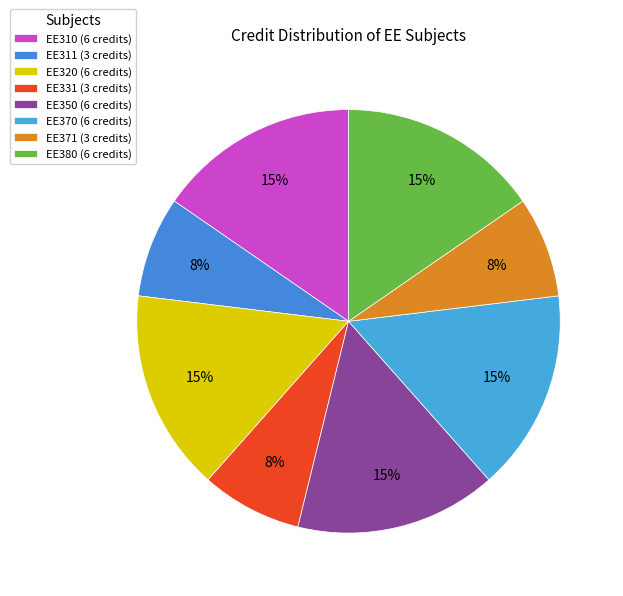

How many slices are in this pie chart?

8